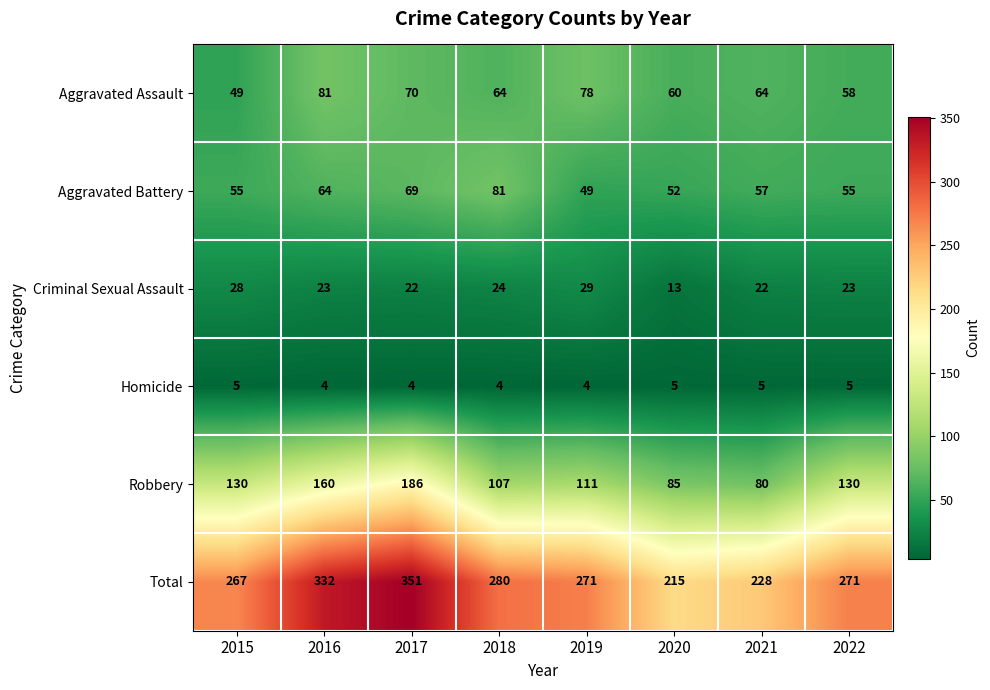

Between 2019 and 2022, which series saw the biggest shift?

Aggravated Assault